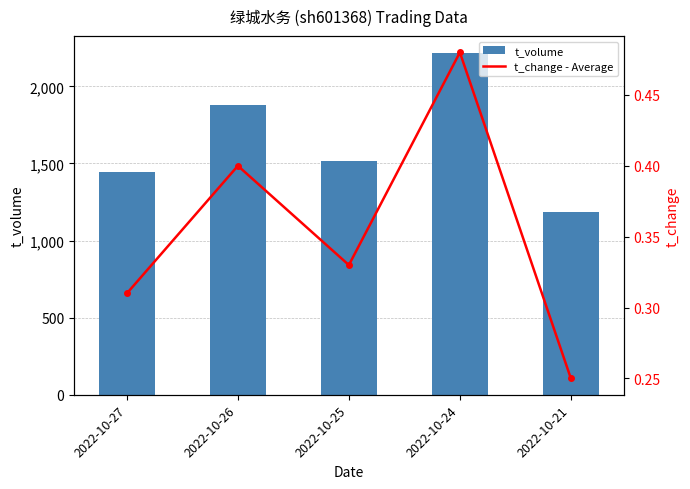

True or false: t_volume has a value of 2215.0 at 2022-10-24.

True